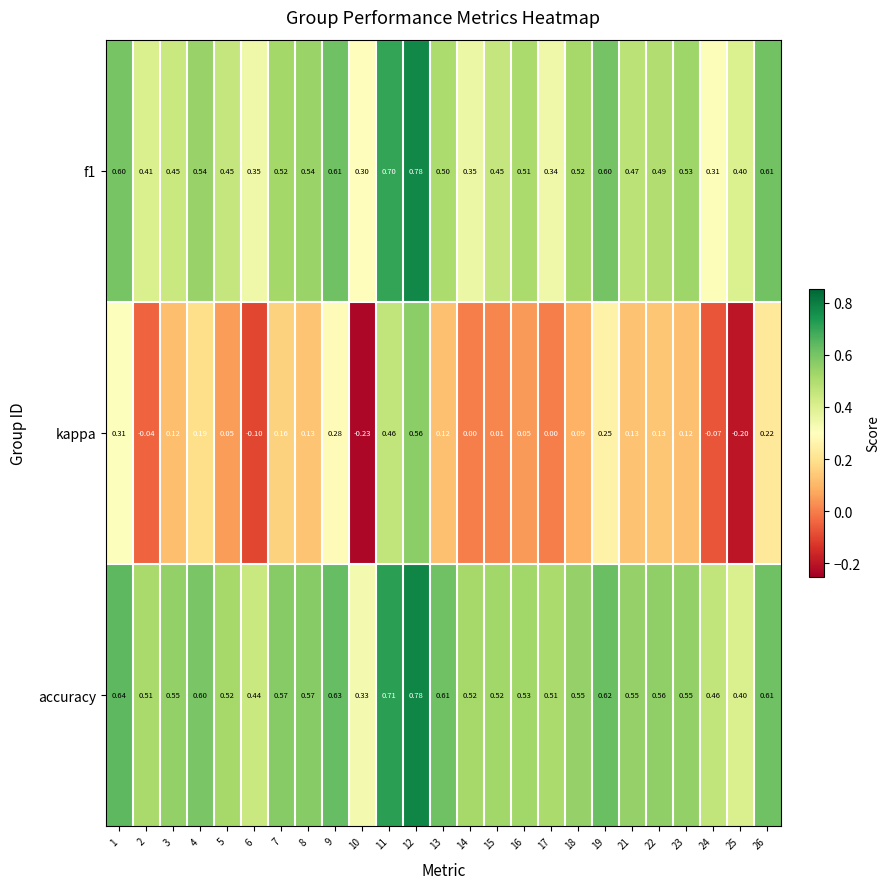

Between 6 and 10, which series saw the biggest shift?

kappa